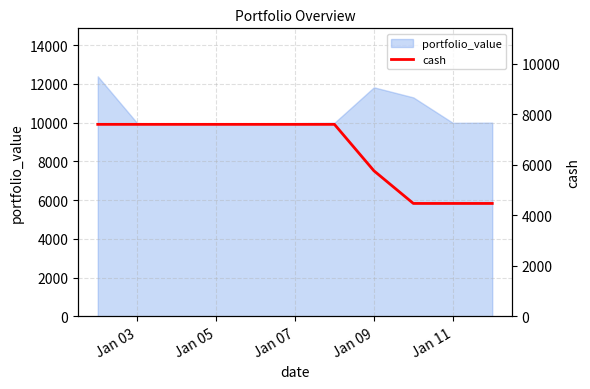

True or false: there are more than 2 points higher than both neighbors.

False